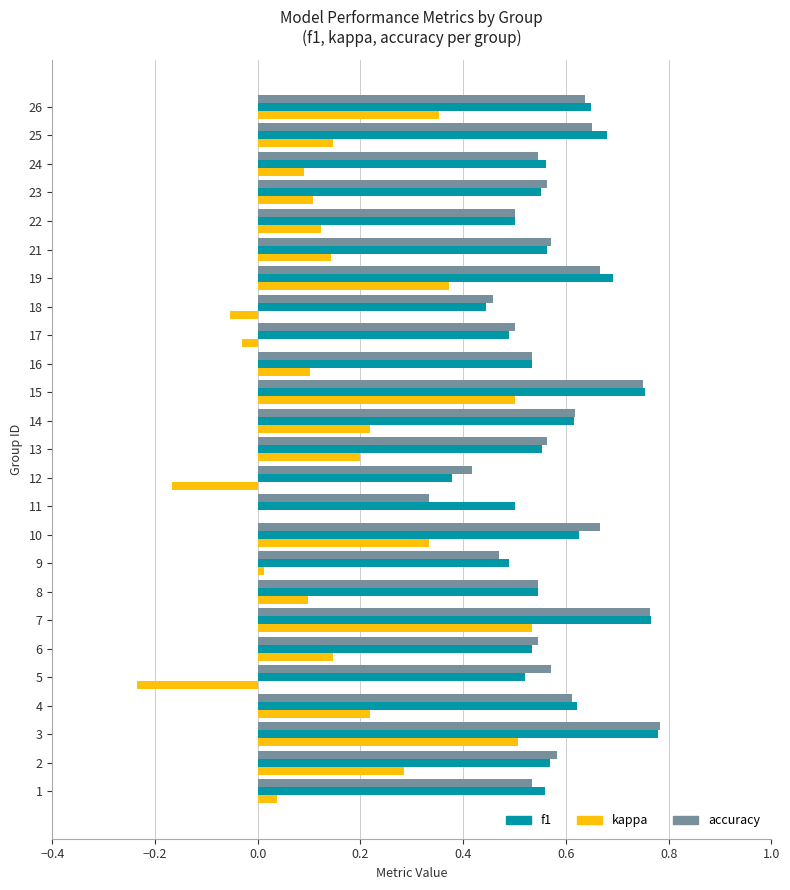

What is the sum of all accuracy values?

14.4